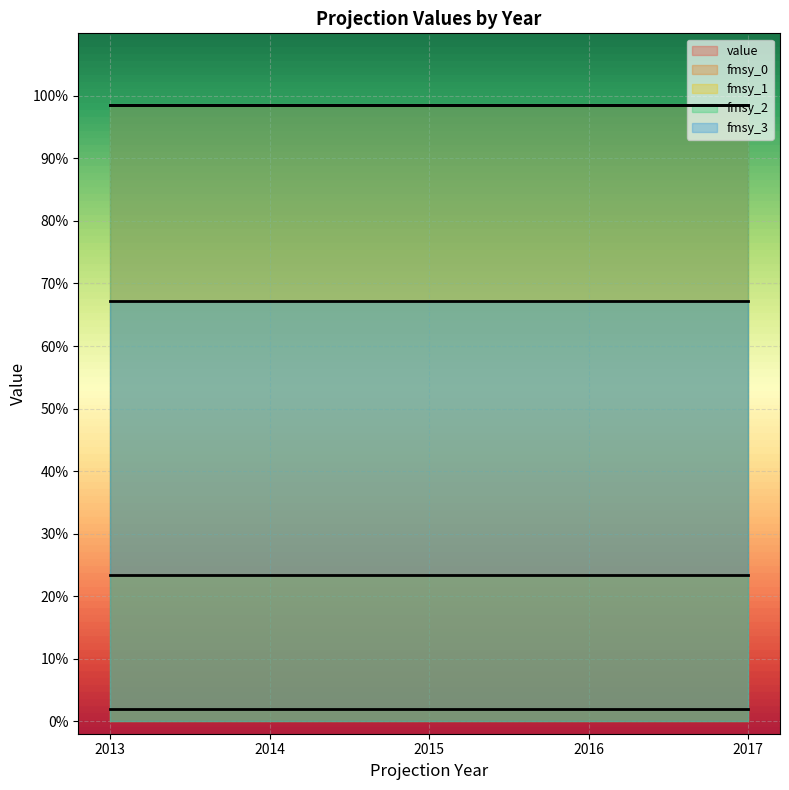

Reading right to left, transcribe all the data shown in this chart.

value: 1.0	1.0	1.0	1.0	1.0
fmsy_0: 0.0	0.0	0.0	0.0	0.0
fmsy_1: 0.2	0.2	0.2	0.2	0.2
fmsy_2: 1.0	1.0	1.0	1.0	1.0
fmsy_3: 0.7	0.7	0.7	0.7	0.7